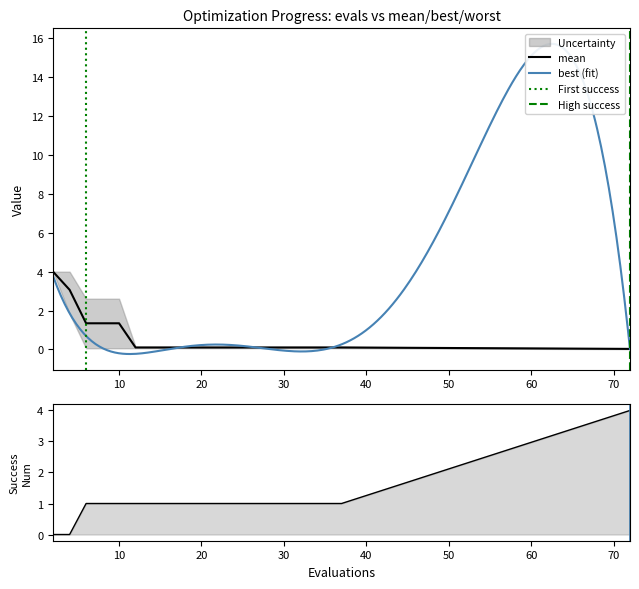

At how many categories does at least one series exceed 0?

20